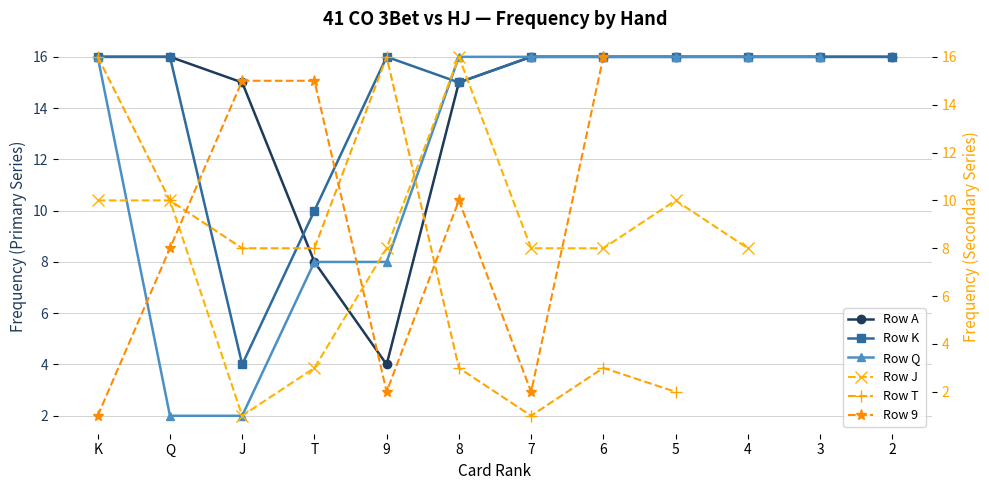

In Row K, how many points are higher than both neighbors (excluding endpoints)?

1